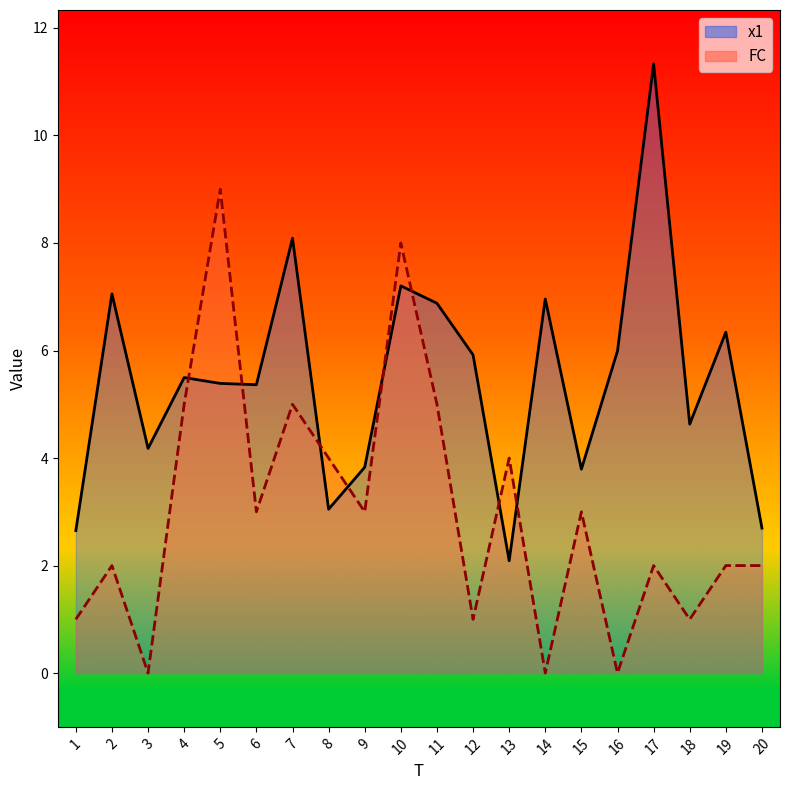

What is the difference between the highest and lowest values at 3?

4.2